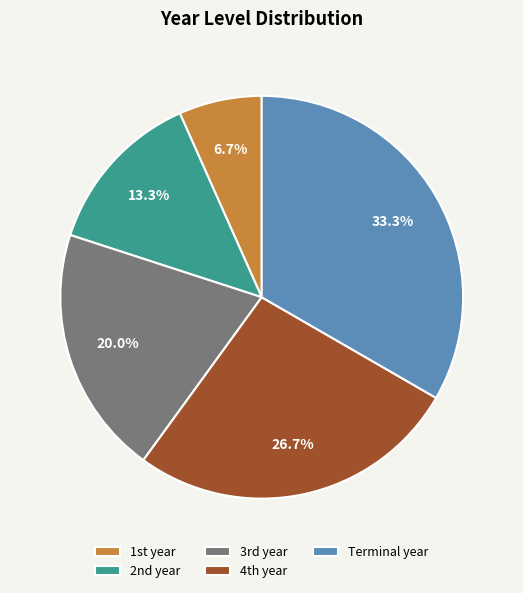

Which slice is the largest?

Terminal year